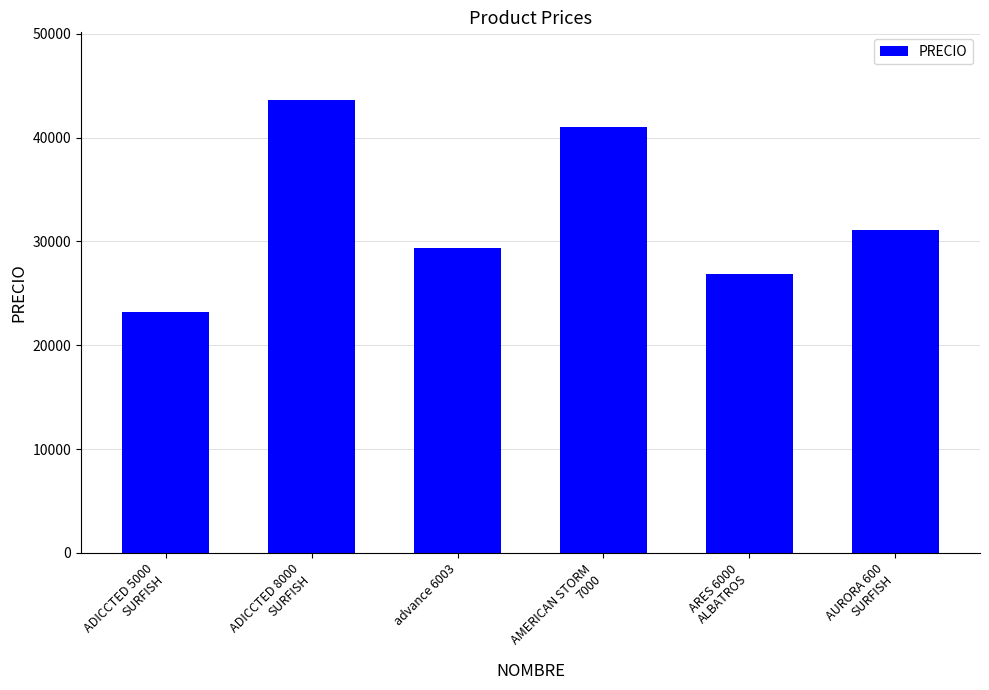

How many data points does each series have?

6